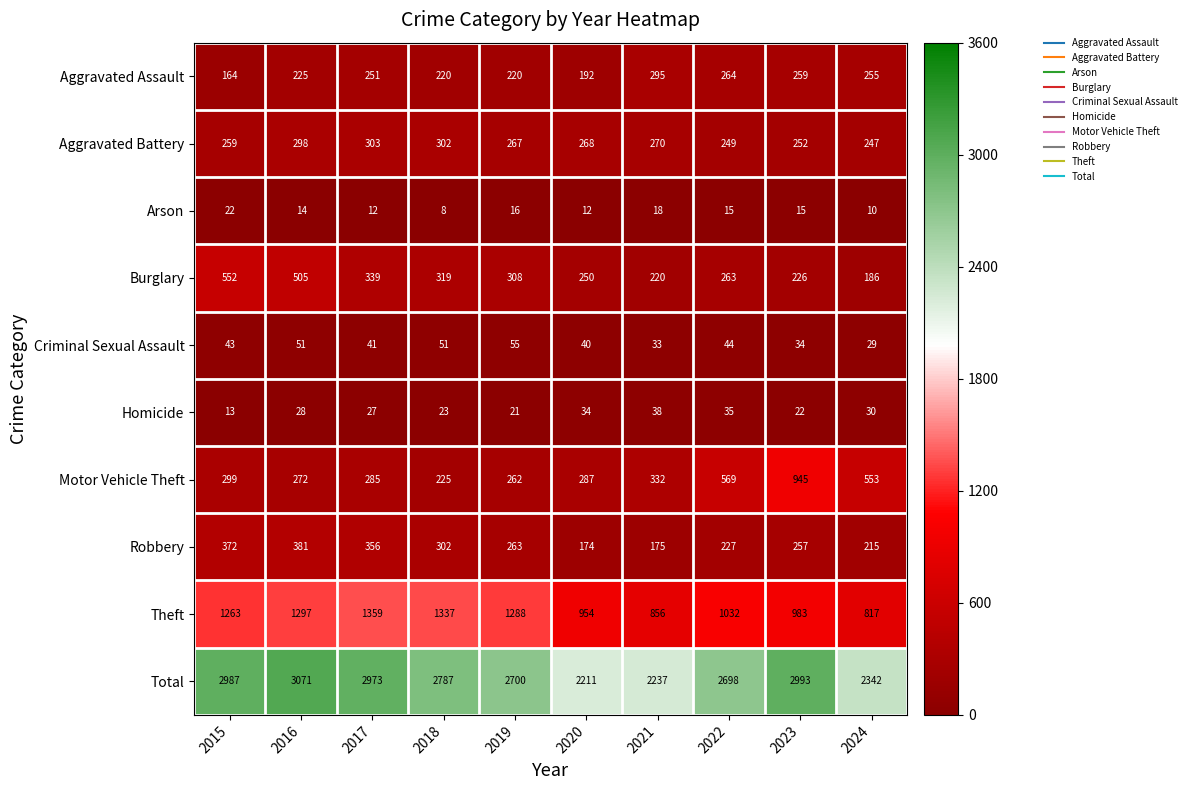

Rank the series by their maximum value, from highest to lowest.

Total, Theft, Motor Vehicle Theft, Burglary, Robbery, Aggravated Battery, Aggravated Assault, Criminal Sexual Assault, Homicide, Arson